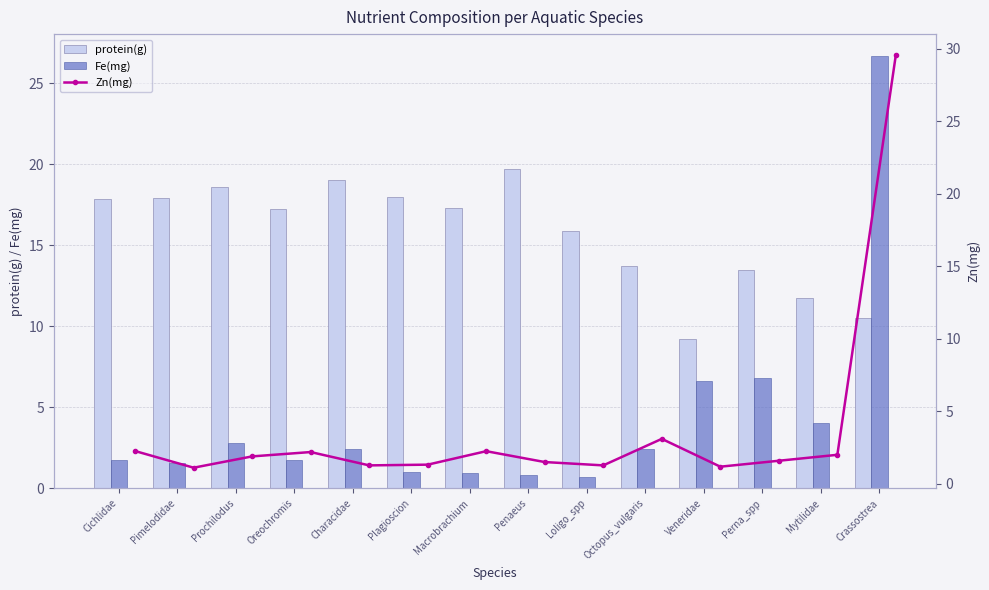

How many categories are shown in the chart?

14